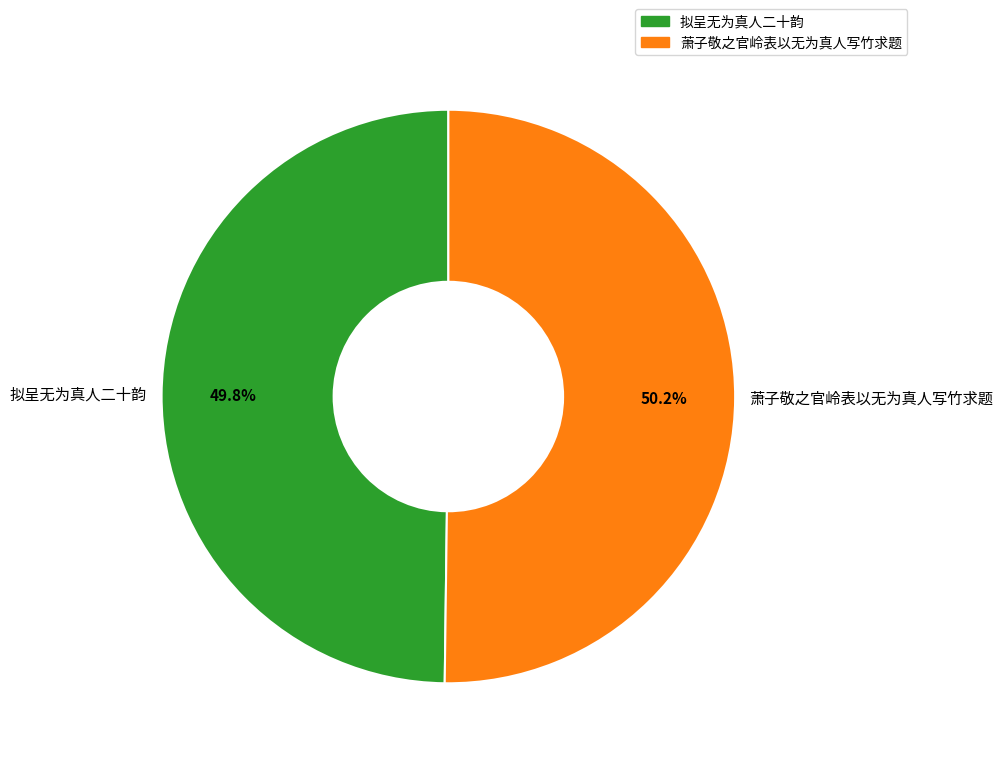

Does any single category account for the majority?

Yes